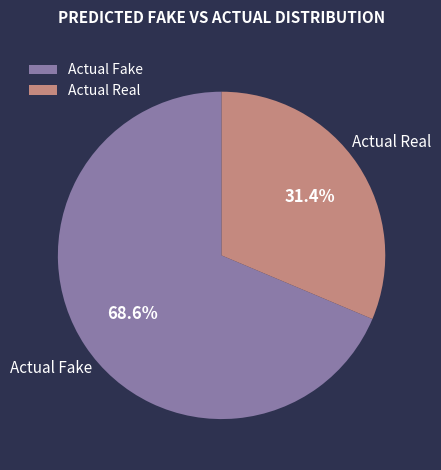

What is the total percentage of Actual Fake and Actual Real?

100.0%